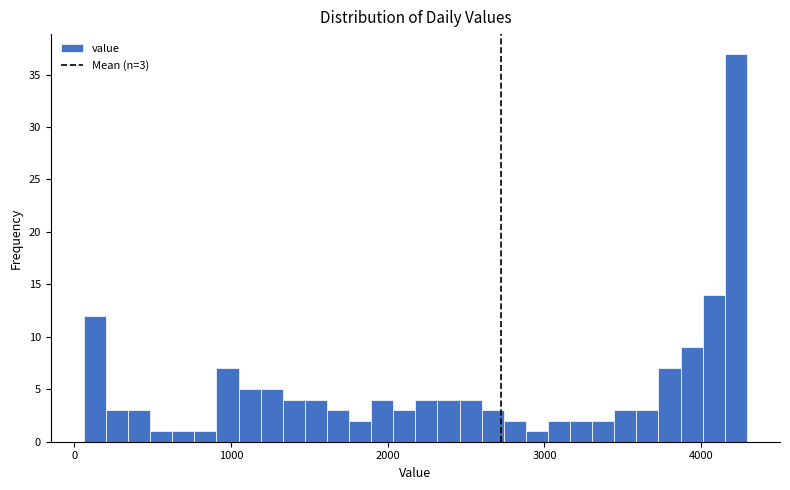

Read against the x-axis, roughly where is the centre of the tallest bar?

4200